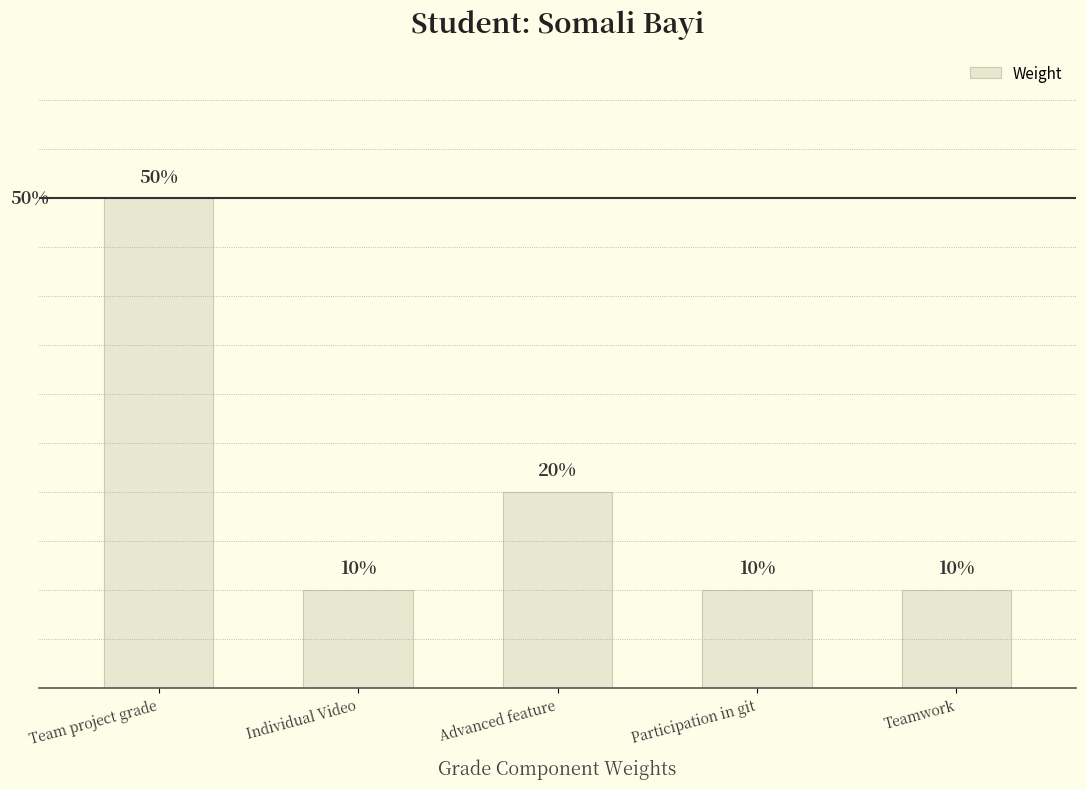

List the labels in order of value, largest first.

Team project grade, Advanced feature, Individual Video, Participation in git, Teamwork